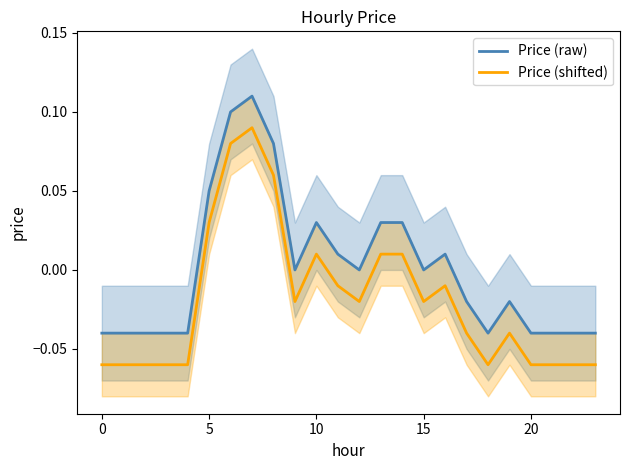

What is the label of the 21st point from the left?

20